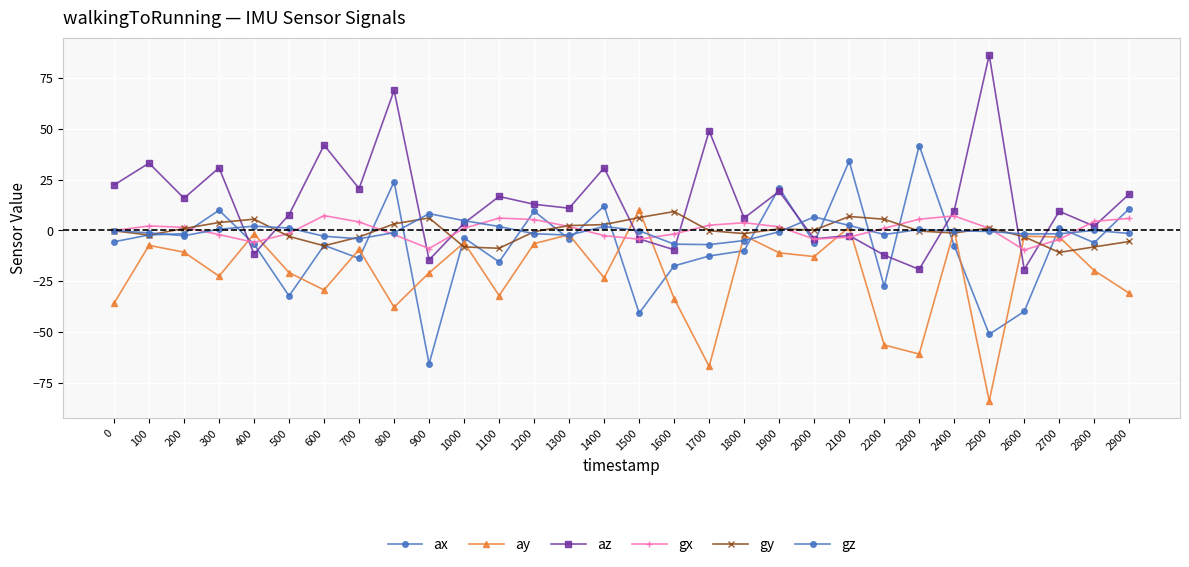

What is the value of the gx point at the 10th from the left?

-8.9